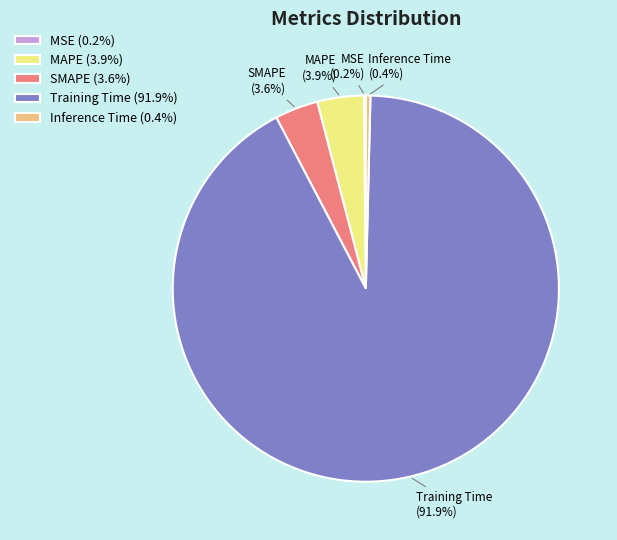

Which category has the biggest portion of the pie?

Training Time